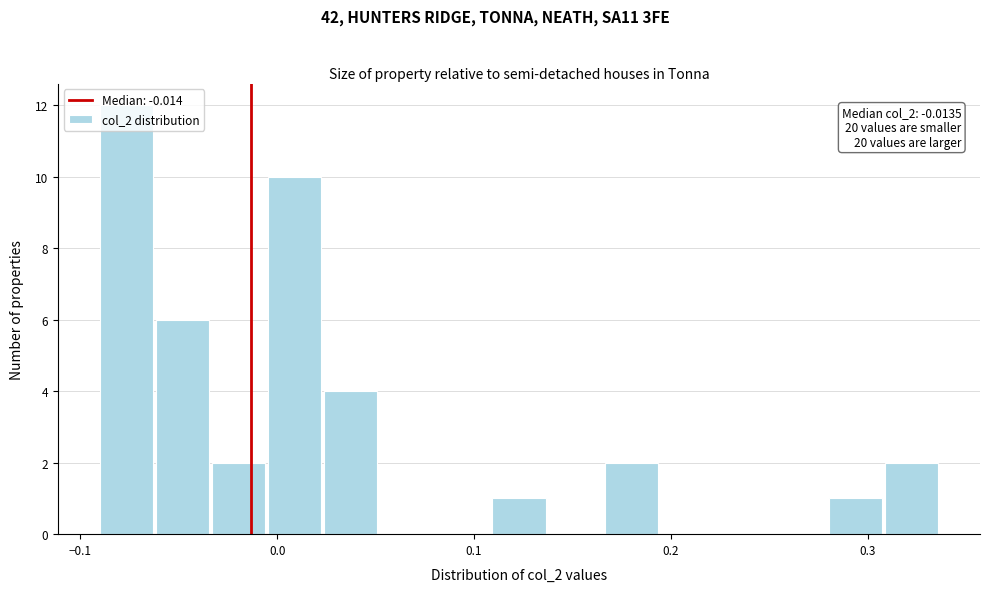

Around what value on the x-axis is the tallest bar? Give the approximate position of its centre, as read against the axis.

-0.08